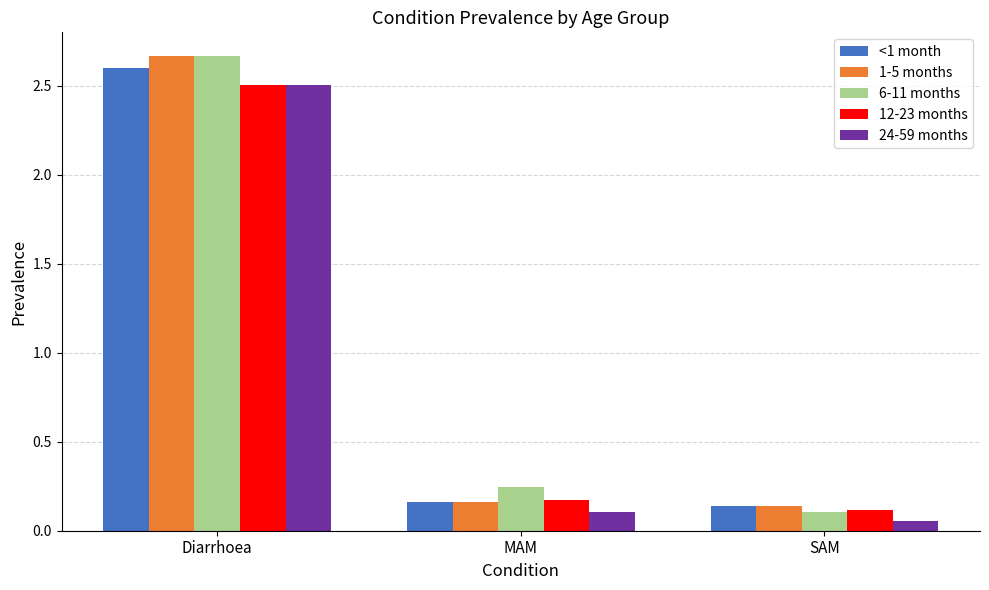

Which category has the highest value in the 24-59 months series?

Diarrhoea